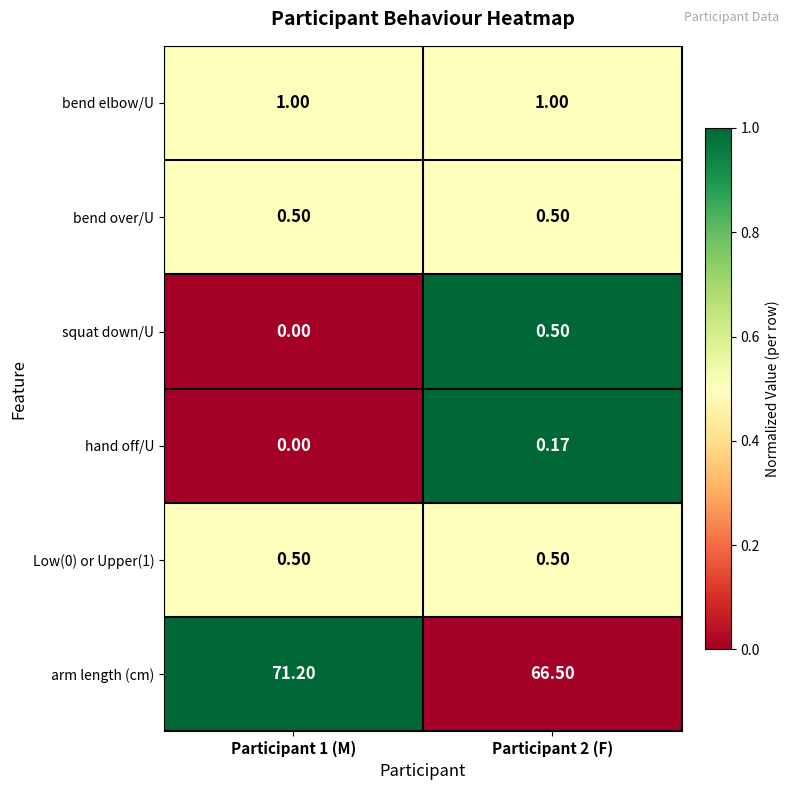

What is the difference between the highest and lowest values at Participant 1 (M)?

71.2